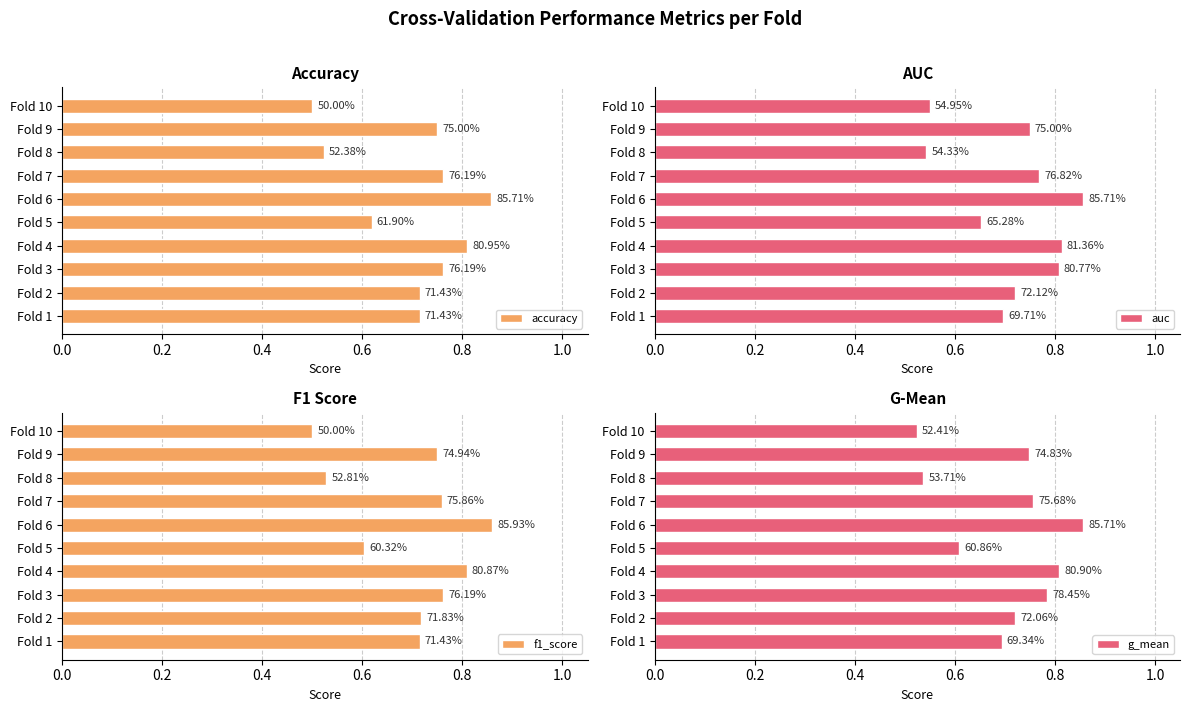

What is the value of the g_mean bar at the 4th from the left?

0.8